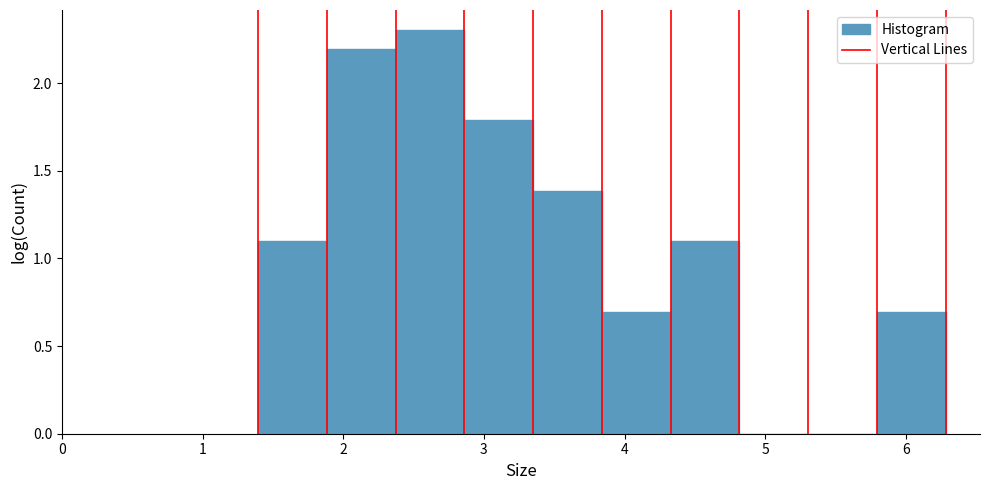

Reading left to right, transcribe this chart: for each bar, give the range it covers on the x-axis and its height. Neither the bar edges nor the heights are printed on the chart, so give them approximately, as read against the axes.

1.4 to 1.9: 1.1
1.9 to 2.4: 2.2
2.4 to 2.9: 2.3
2.9 to 3.4: 1.8
3.4 to 3.8: 1.4
3.8 to 4.3: 0.7
4.3 to 4.8: 1.1
4.8 to 5.3: 0
5.3 to 5.8: under 0.05
5.8 to 6.3: 0.7